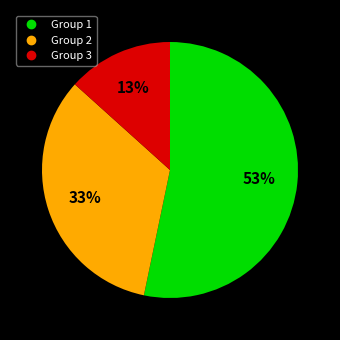

Does any single category account for the majority?

Yes